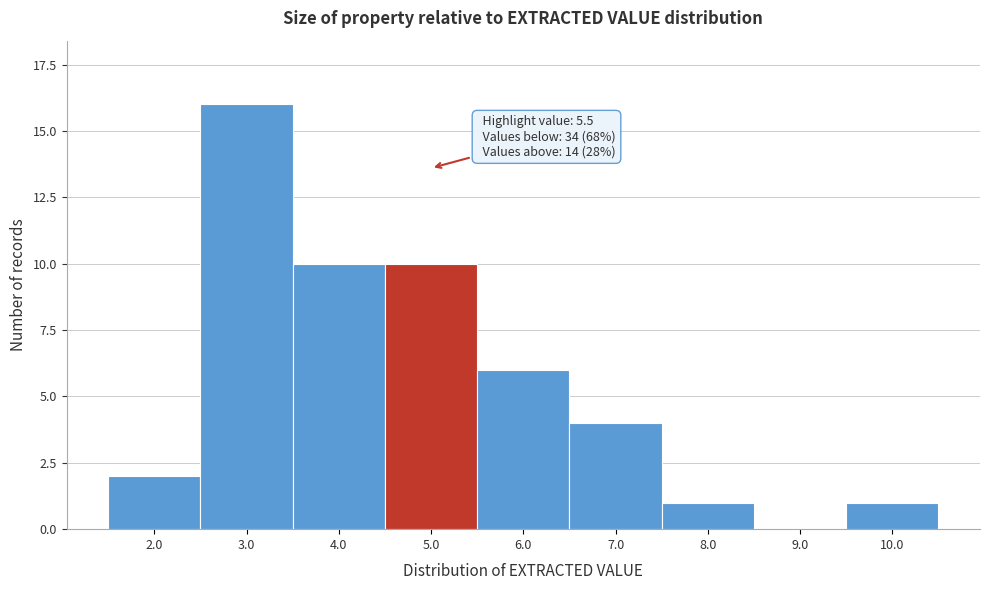

Reading left to right, list all the values displayed in this chart.

2.0=2	3.0=16	4.0=10	5.0=10	6.0=6	7.0=4	8.0=1	9.0=0	10.0=1